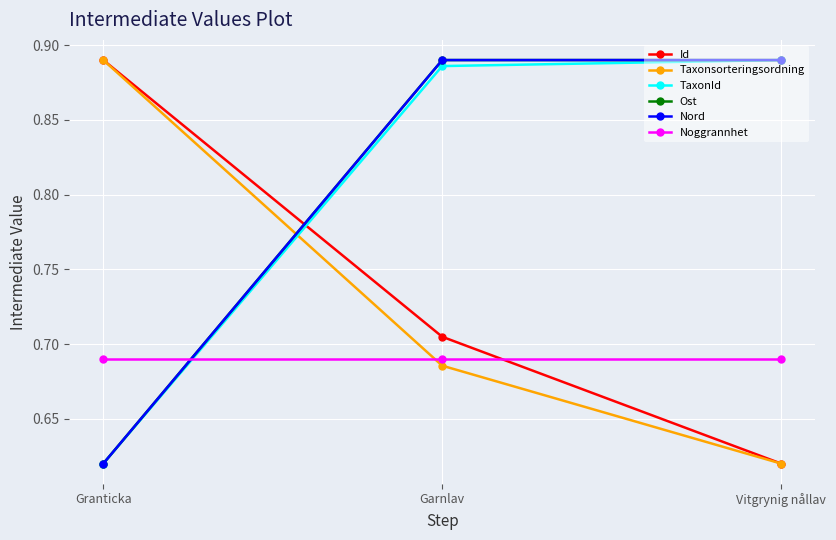

Reading right to left, list all the values displayed in this chart.

Id: 0.6	0.7	0.9
Taxonsorteringsordning: 0.6	0.7	0.9
TaxonId: 0.9	0.9	0.6
Ost: 0.9	0.9	0.6
Nord: 0.9	0.9	0.6
Noggrannhet: 0.7	0.7	0.7